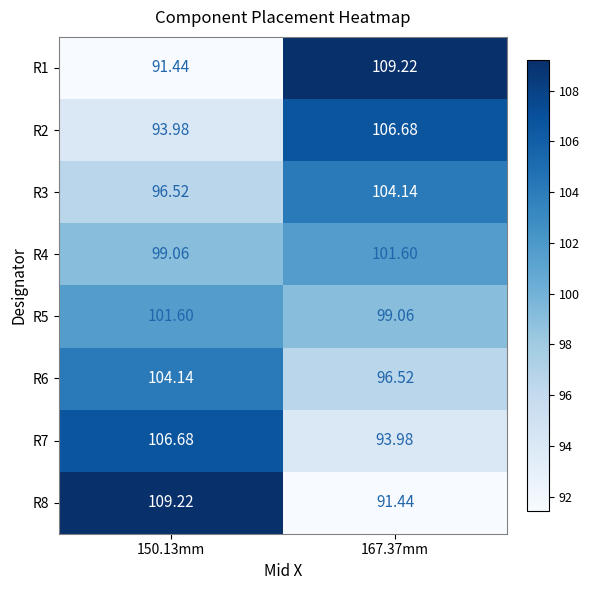

Is the value of R1 at 167.37mm greater than the value of R3 at 150.13mm?

Yes